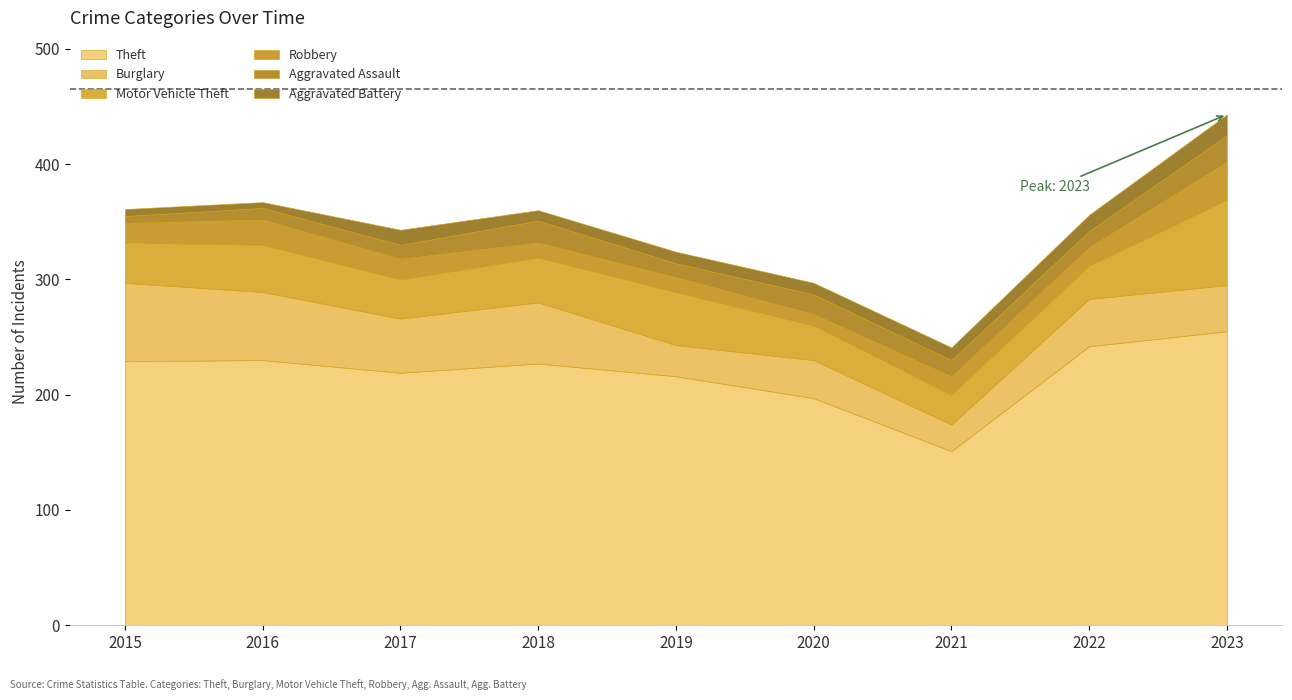

The value of Aggravated Assault at 2023 is 7. True or false?

False